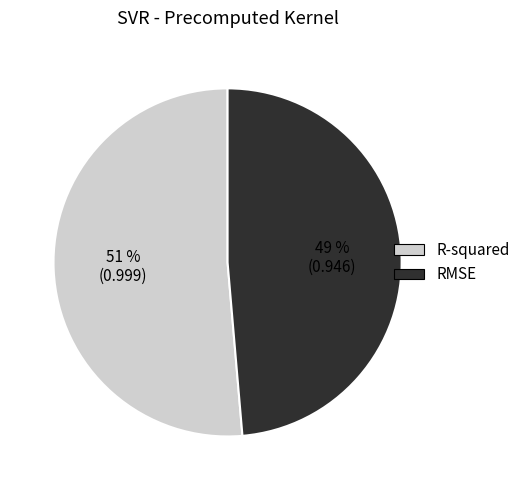

How many segments does this pie chart have?

2